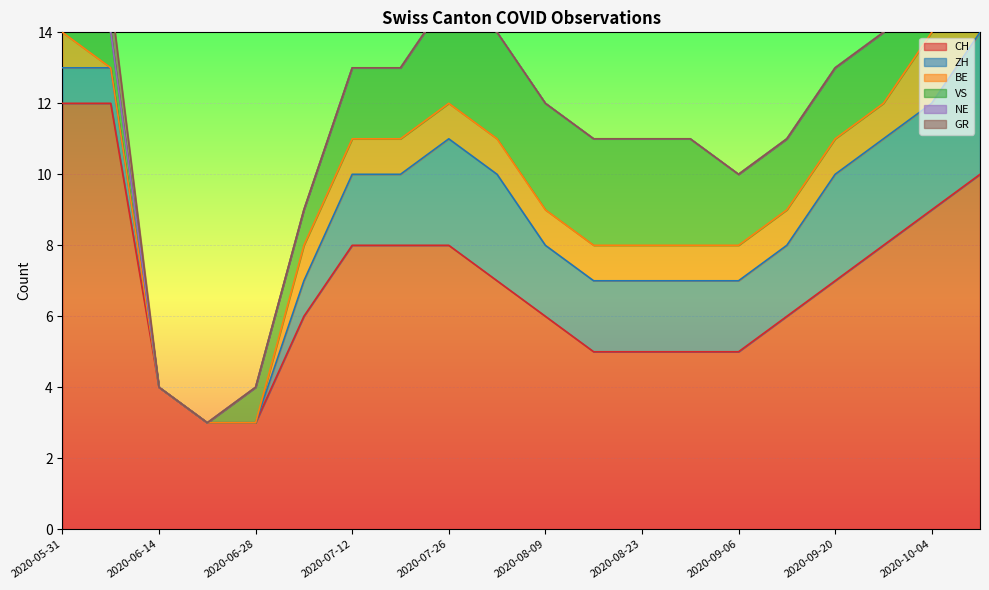

List the series in order of their peak value, highest first.

CH, ZH, VS, BE, GR, NE